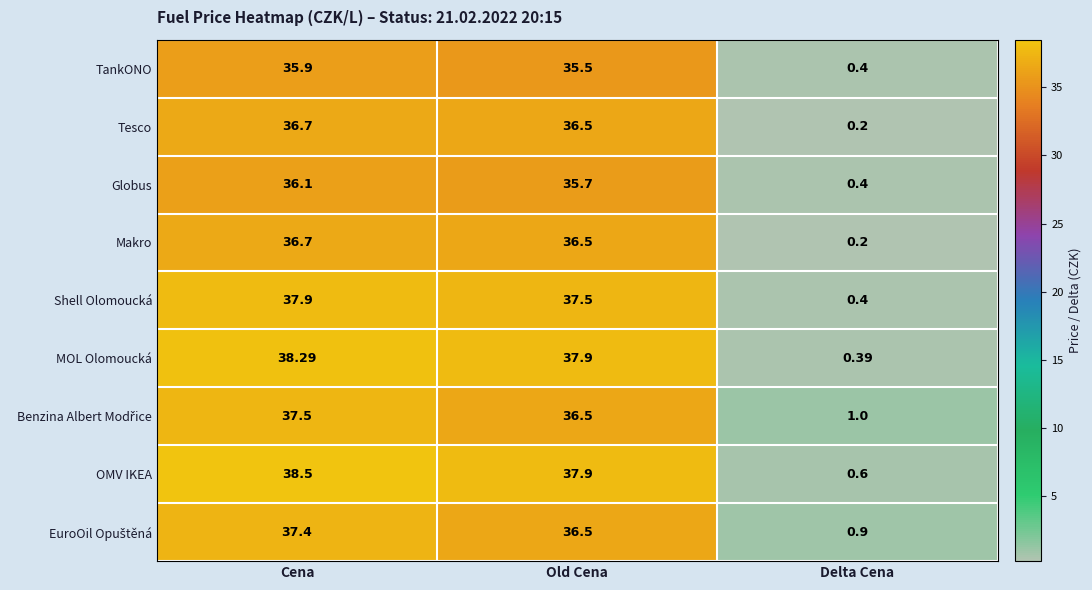

Which label corresponds to the smallest value in the chart?

Delta Cena